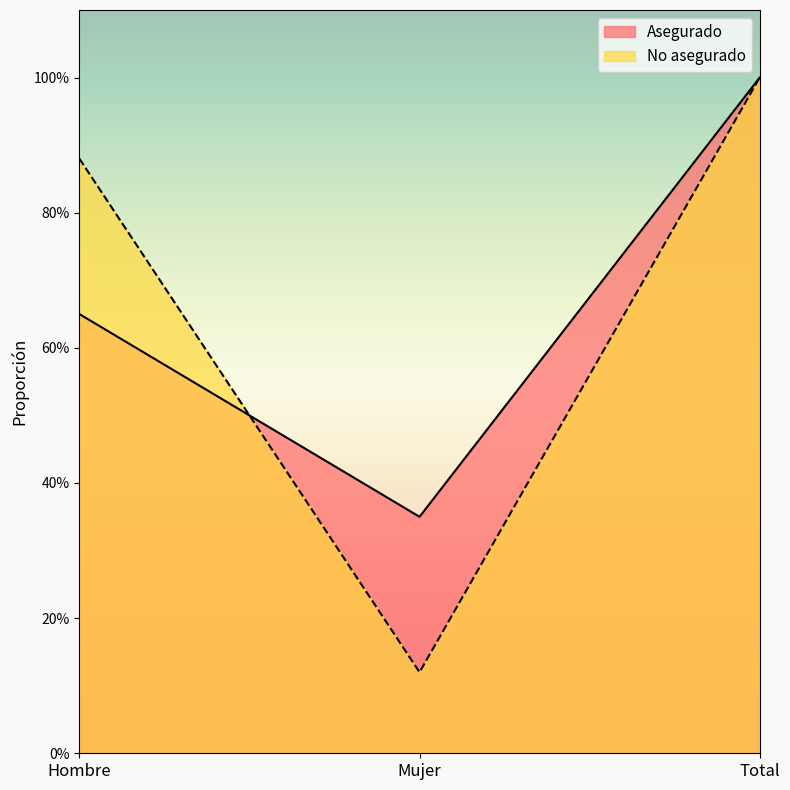

Rank the series at Hombre from highest to lowest value.

No asegurado, Asegurado